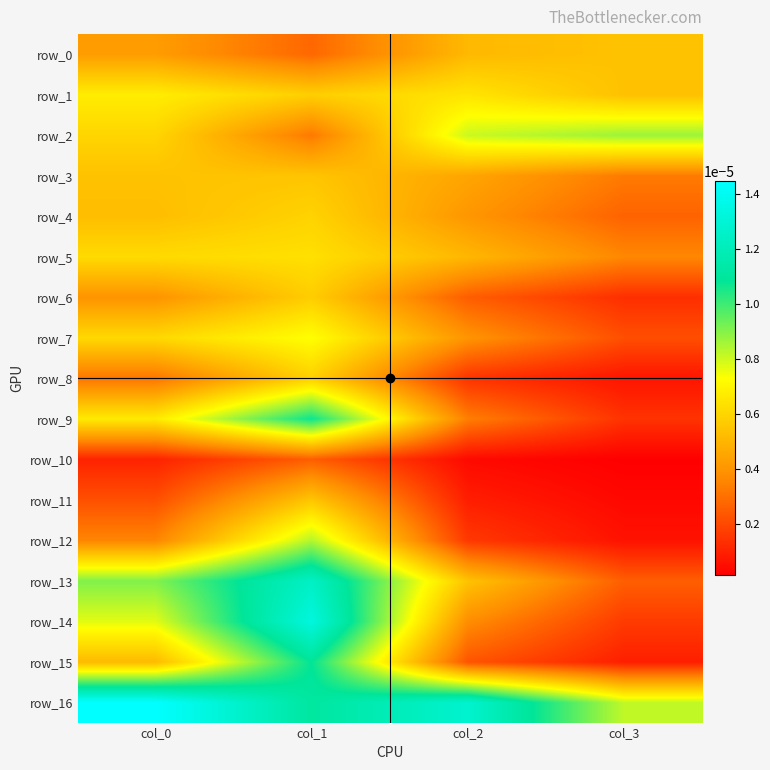

Is the value of row_6 at col_1 greater than the value of row_1 at col_1?

No